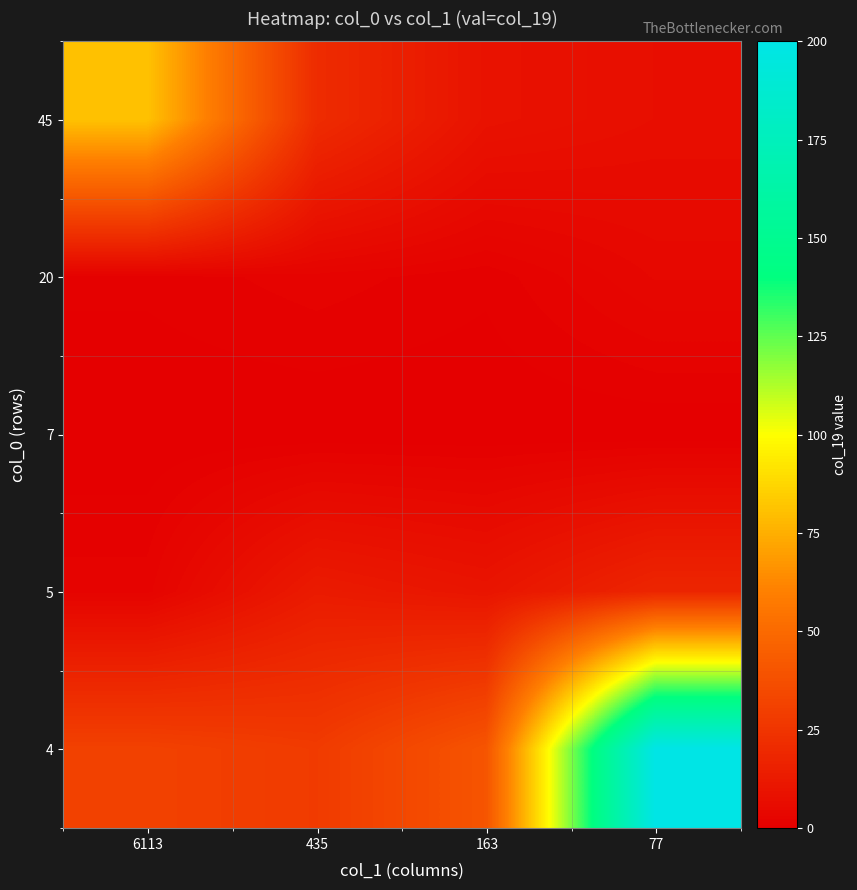

Which series has the largest range (max minus min)?

4